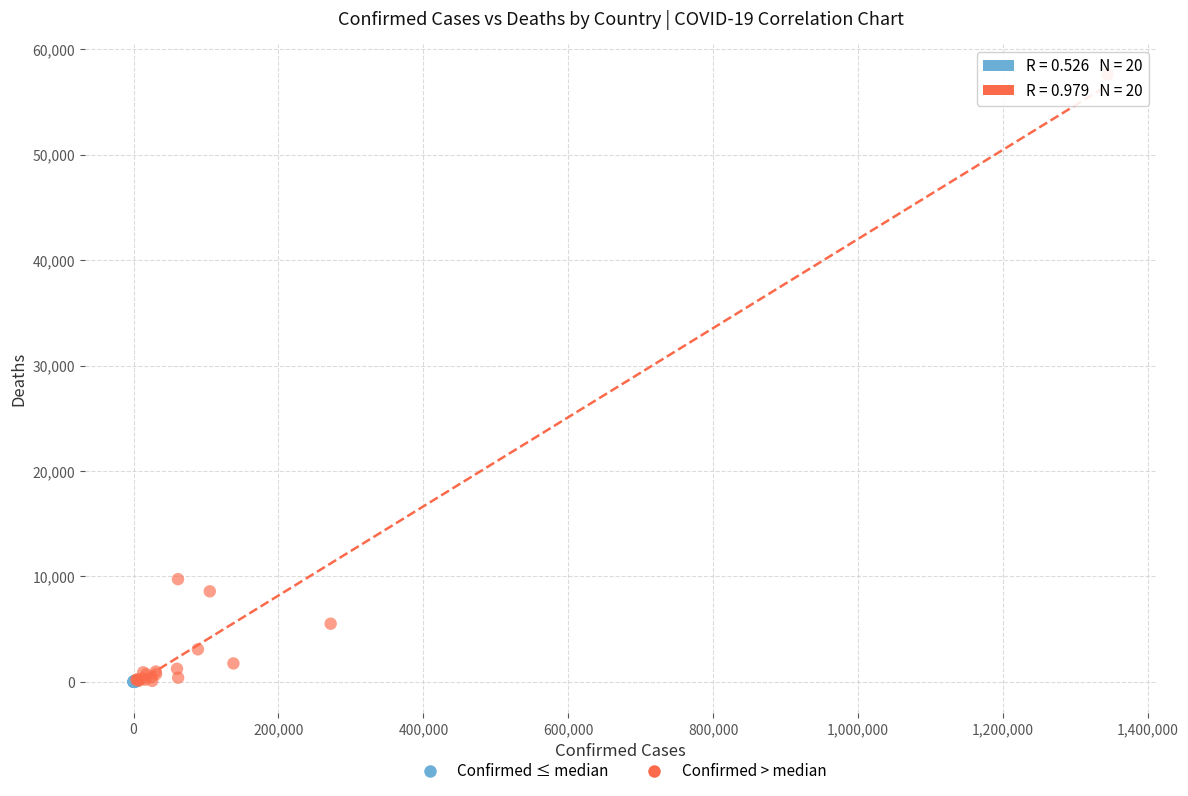

Which series reaches the maximum Y coordinate?

Confirmed > median